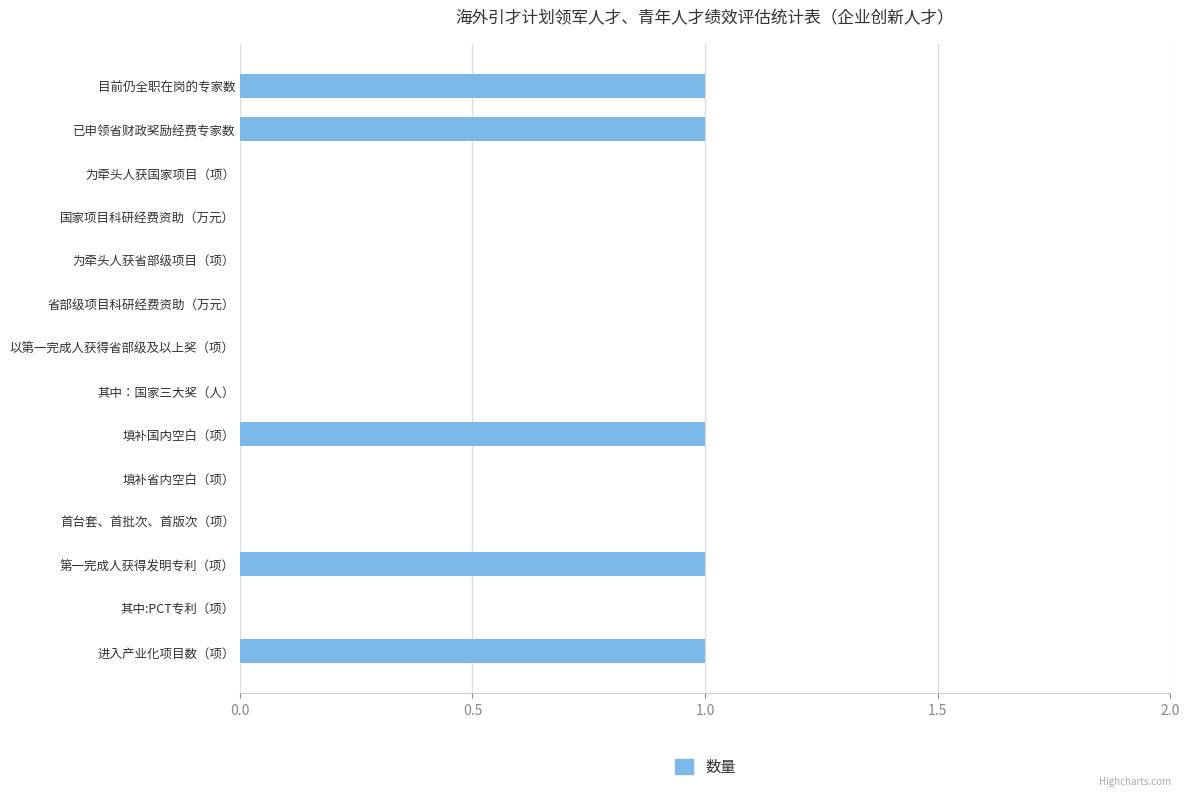

The value at 其中：国家三大奖（人） is 0. True or false?

True